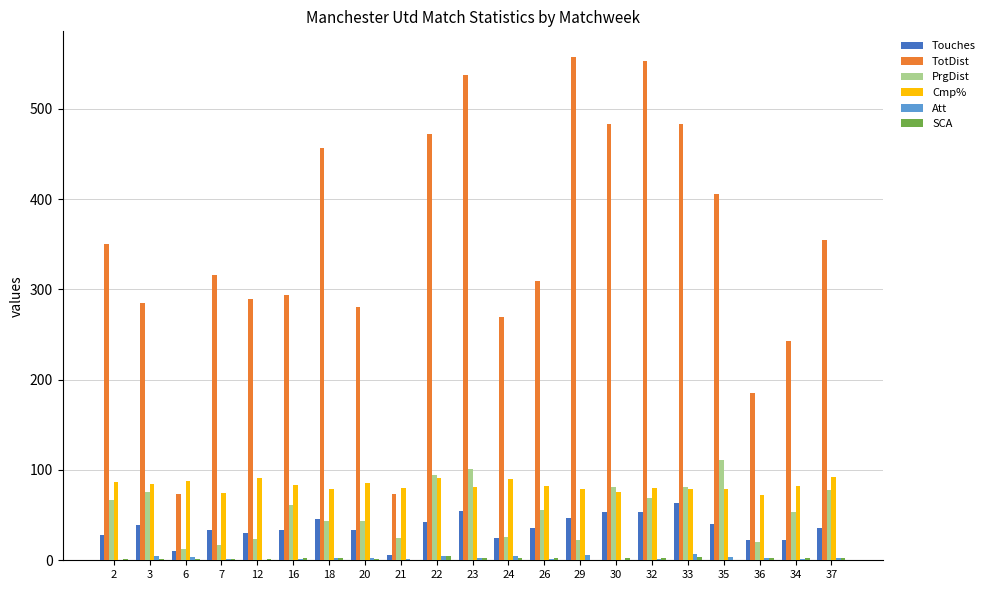

Which category has the highest value across all series?

29